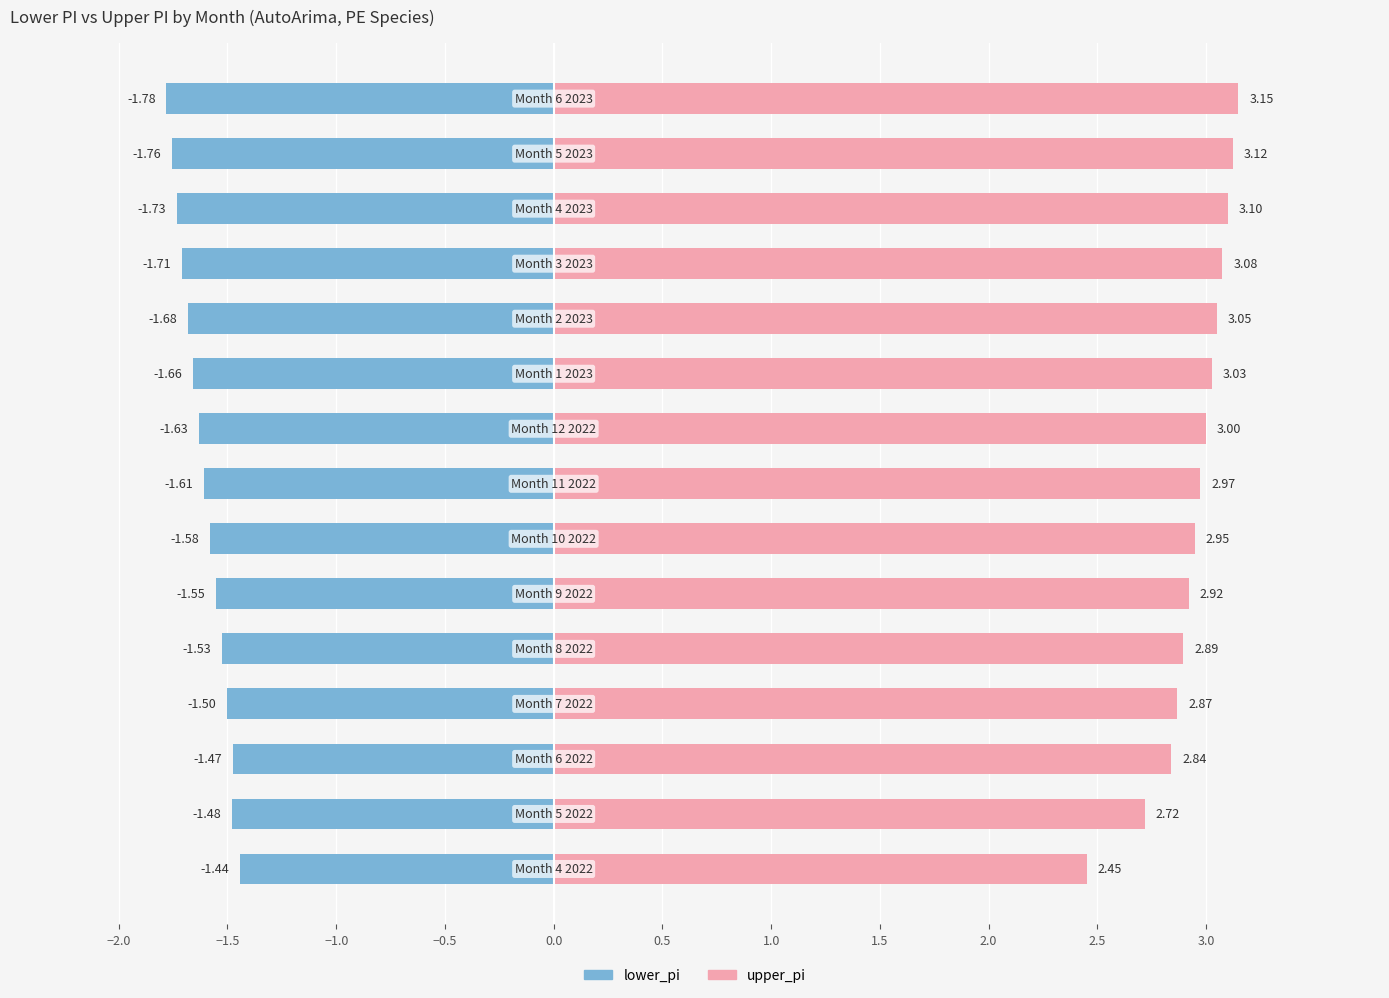

How many groups of bars are there?

15